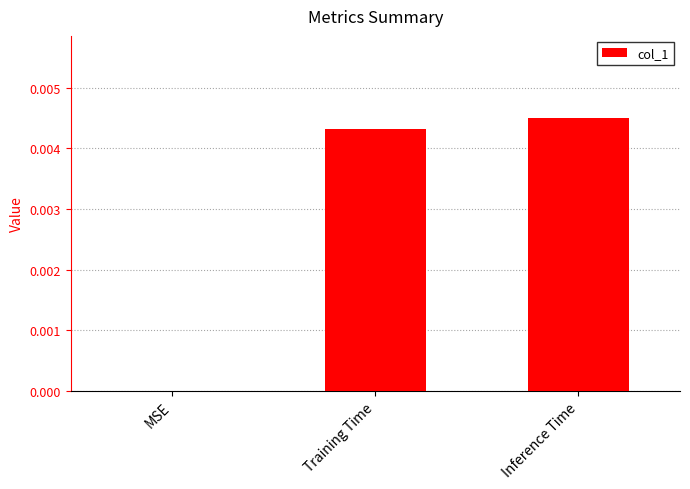

How many positive values are there?

2